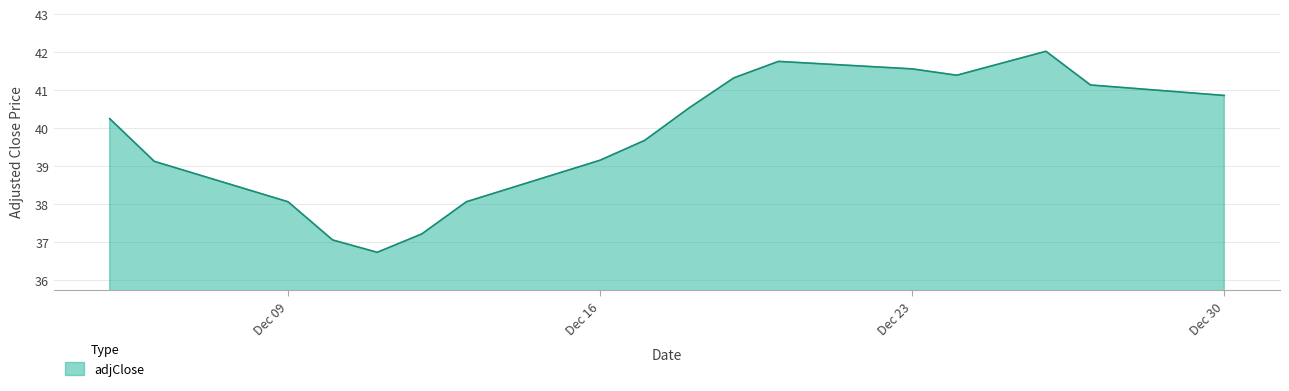

How many values exceed 40?

9